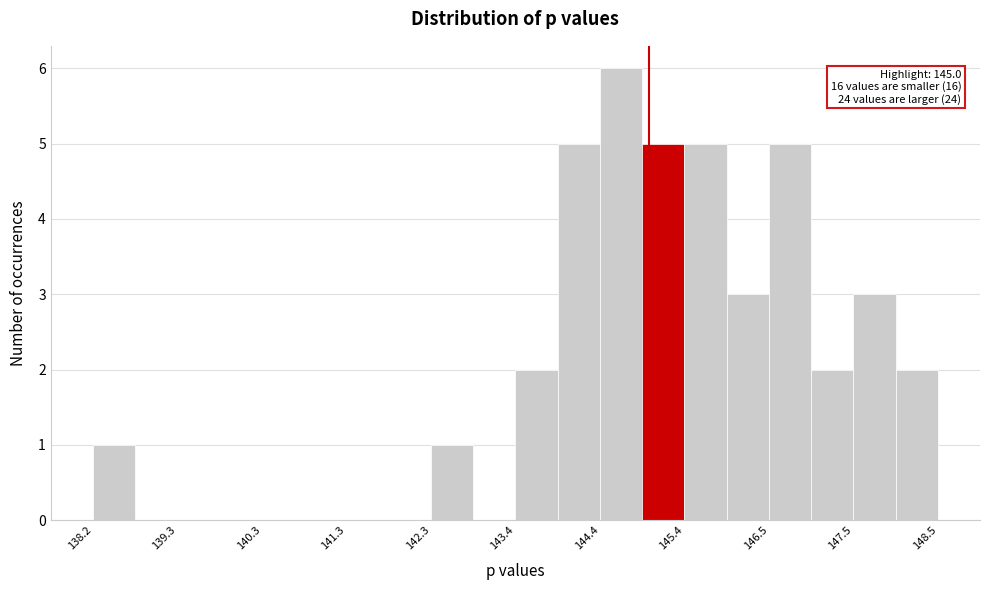

Around what value on the x-axis is the tallest bar? Give the approximate position of its centre, as read against the axis.

144.6